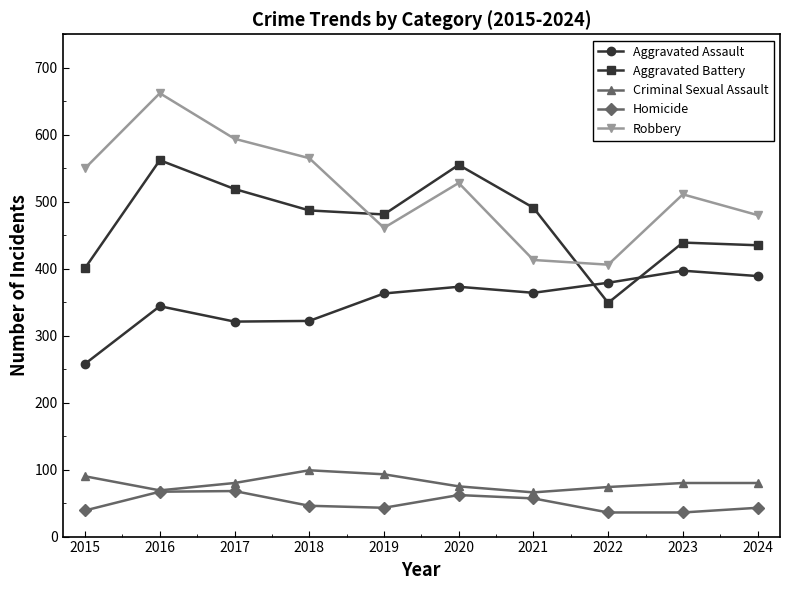

True or false: Aggravated Assault and Homicide intersect in this chart.

False